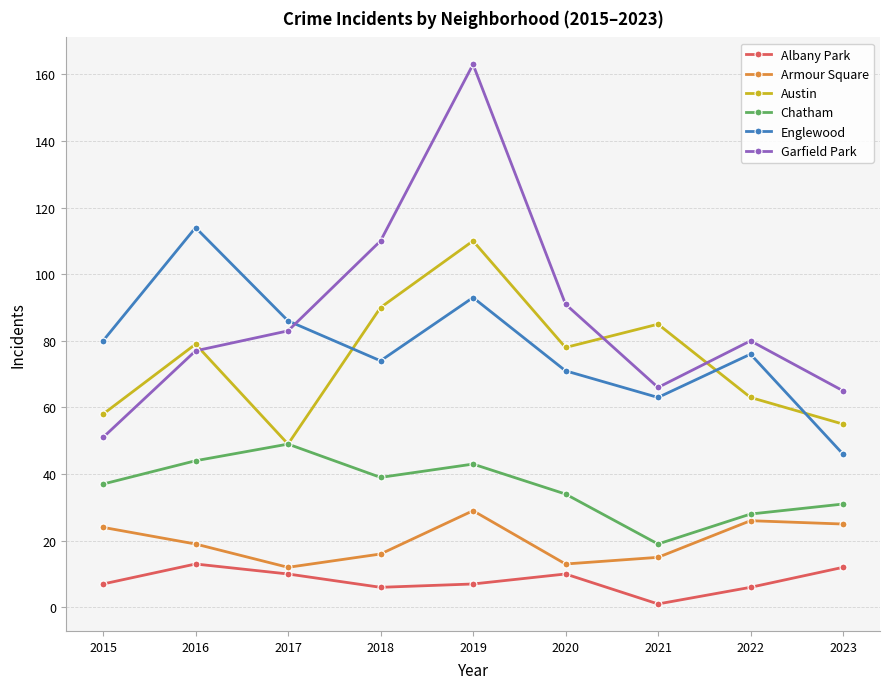

How many distinct data groups are displayed?

6